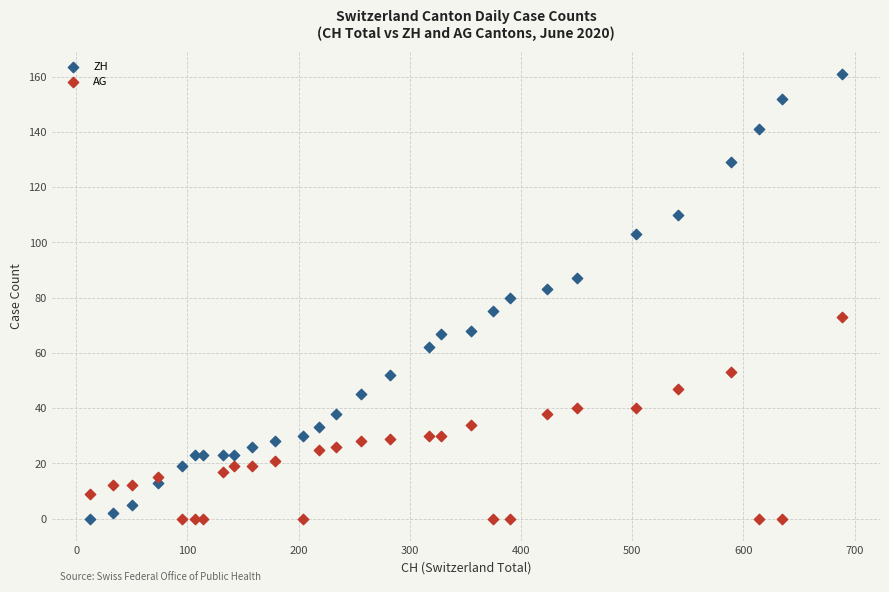

Which series reaches the maximum Y coordinate?

ZH